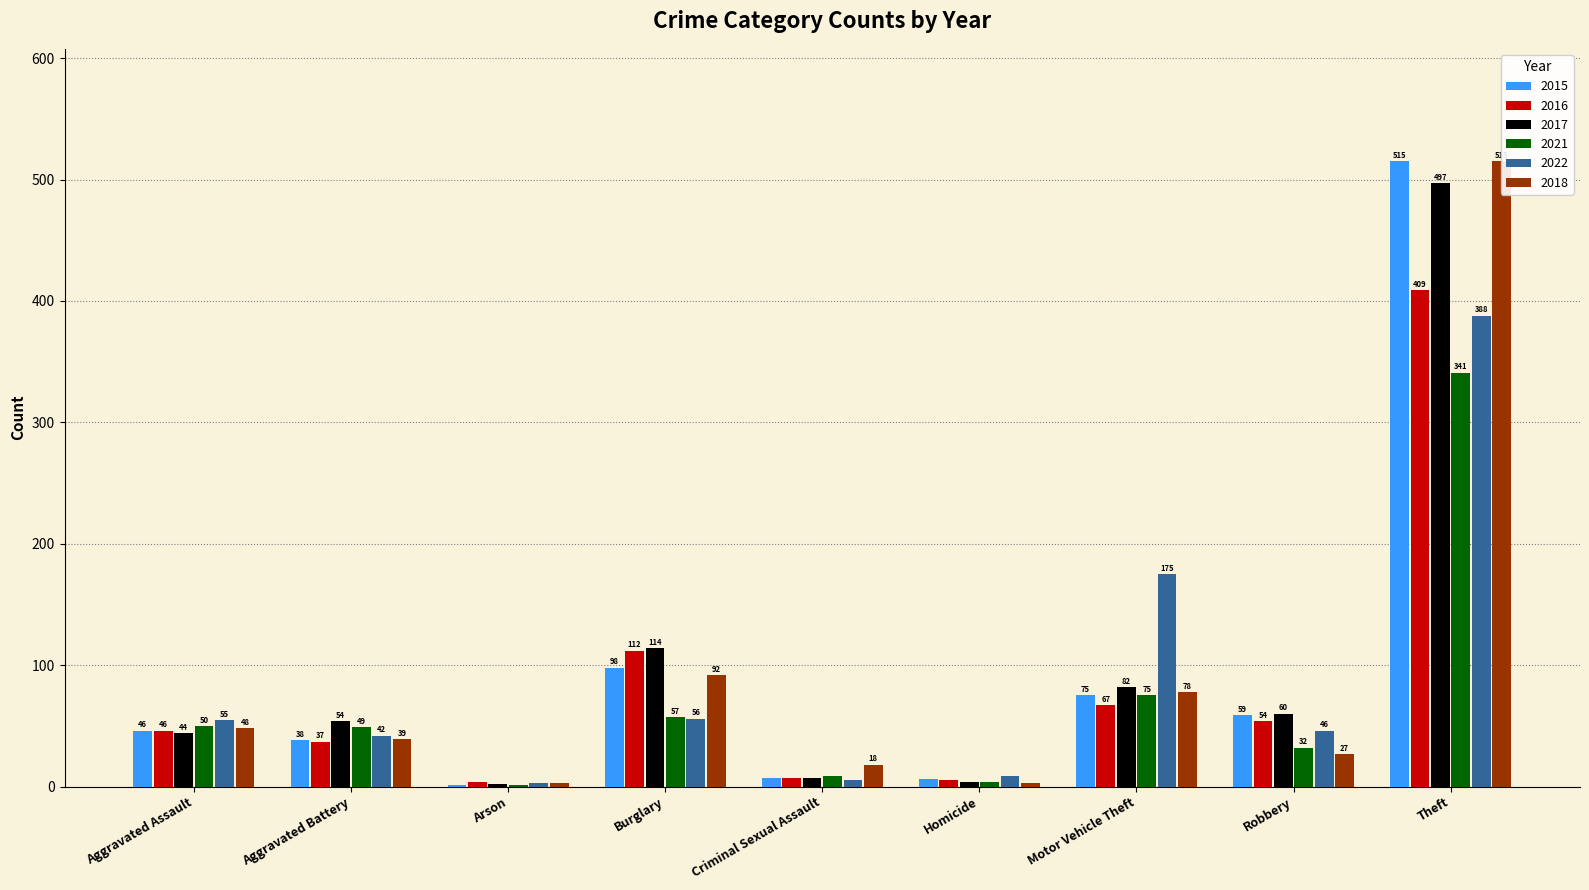

What is the value of the 2021 bar at the 4th from the left?

57